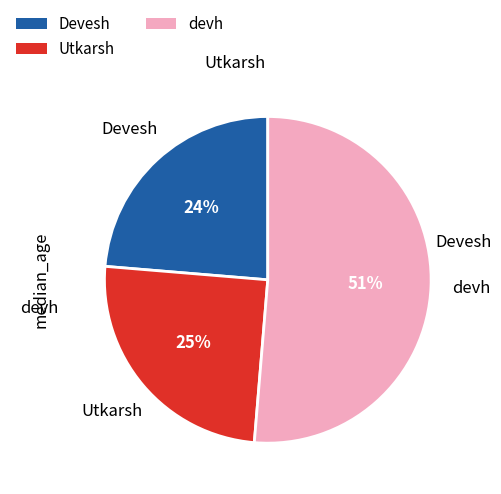

Which has a higher value, devh or Devesh?

devh